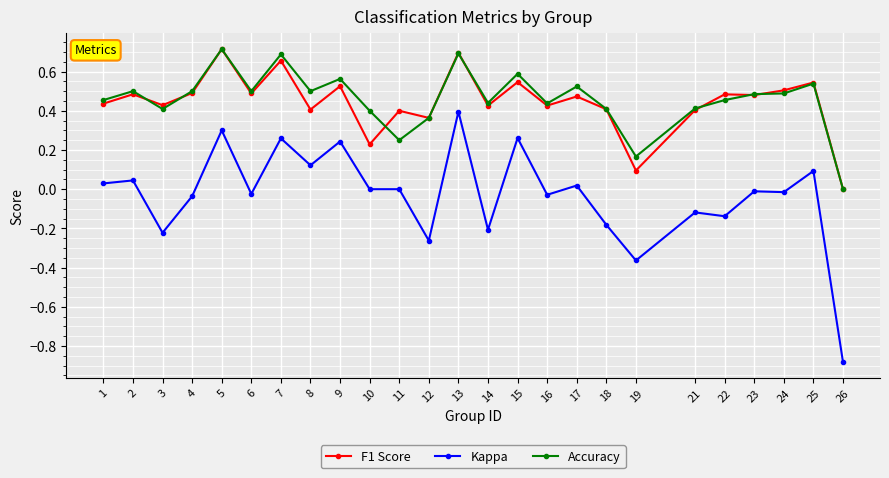

Which series has the largest range (max minus min)?

Kappa